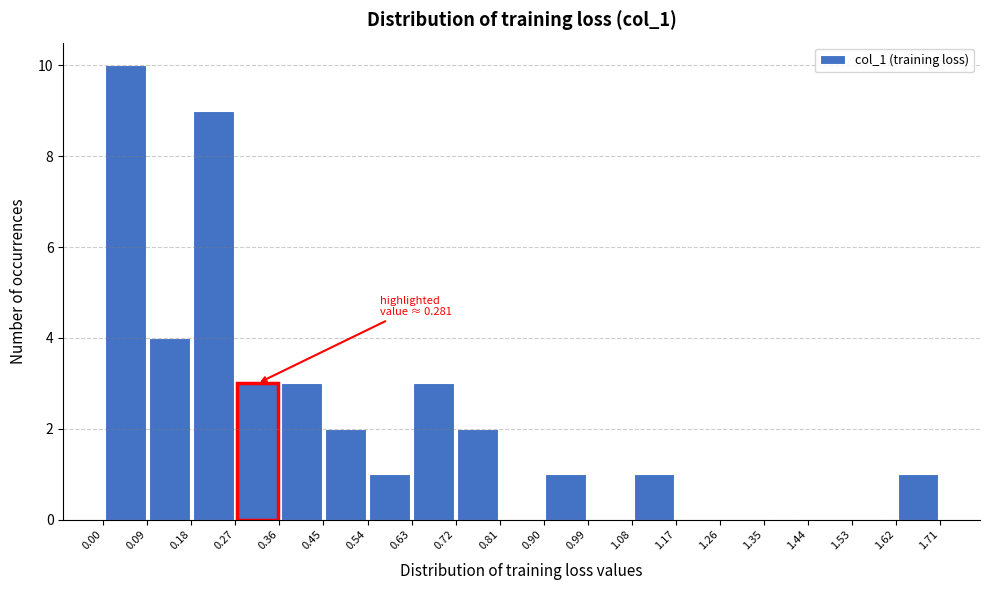

Which range on the x-axis has the tallest bar?

0.00 to 0.09